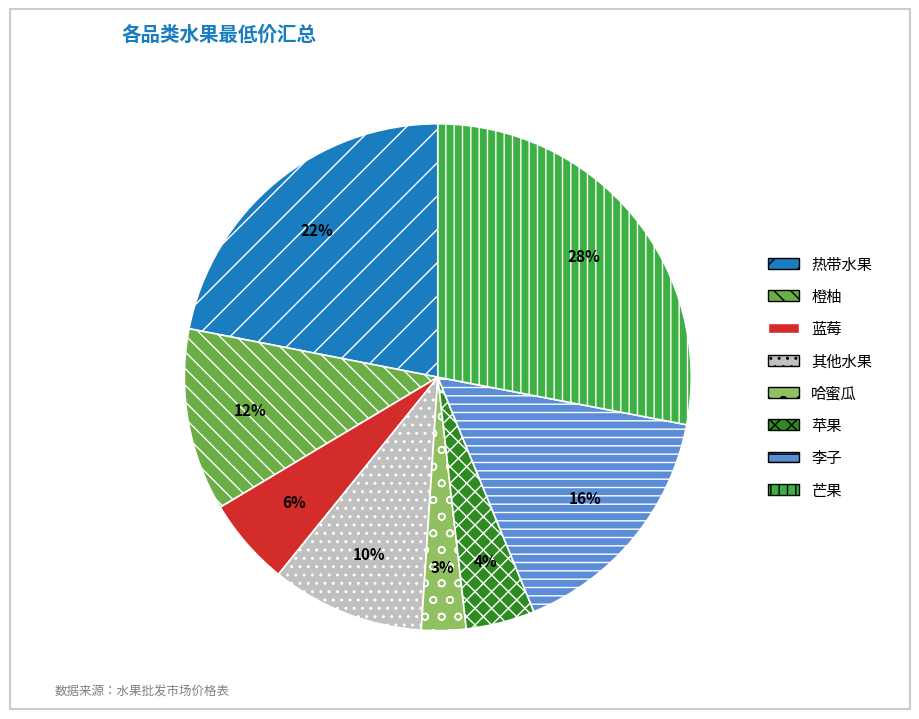

The 热带水果 slice represents 22% of the pie. True or false?

True